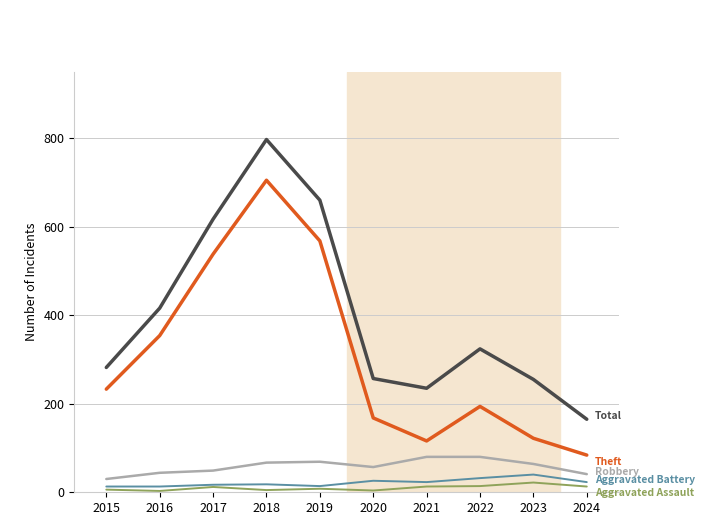

What is the spread (max minus min) of values at 2023?

233